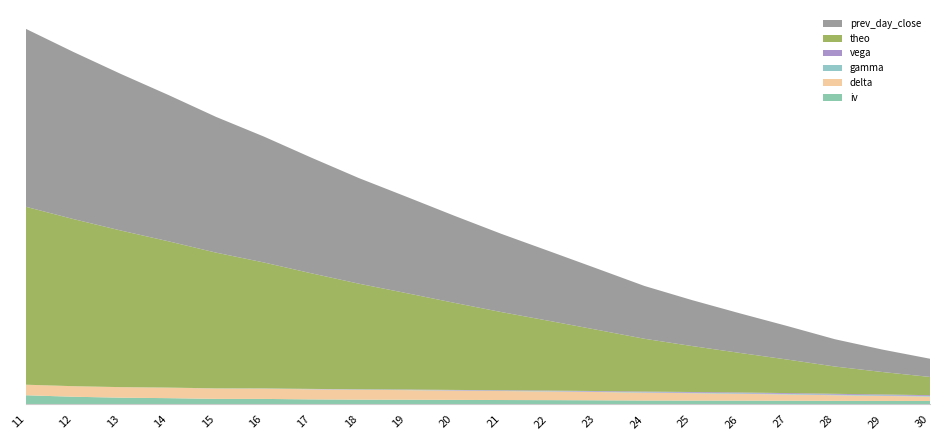

Reading left to right, extract all data points from this chart.

iv: 0.9	0.7	0.6	0.6	0.5	0.5	0.5	0.4	0.4	0.4	0.4	0.4	0.4	0.4	0.4	0.4	0.3	0.3	0.3	0.3
delta: 1.0	1.0	1.0	1.0	1.0	1.0	1.0	0.9	0.9	0.9	0.9	0.8	0.8	0.7	0.7	0.6	0.6	0.5	0.5	0.4
gamma: 0.0	0.0	0.0	0.0	0.0	0.0	0.0	0.0	0.0	0.0	0.0	0.0	0.0	0.0	0.0	0.1	0.1	0.1	0.1	0.1
vega: 0.0	0.0	0.0	0.0	0.0	0.0	0.0	0.0	0.0	0.0	0.0	0.1	0.1	0.1	0.1	0.1	0.1	0.1	0.1	0.1
theo: 16.9	15.8	14.8	13.8	12.8	11.9	10.9	10.0	9.1	8.2	7.4	6.6	5.8	5.0	4.4	3.8	3.2	2.6	2.1	1.7
prev_day_close: 16.8	15.8	14.8	13.8	12.8	11.9	11.0	10.0	9.1	8.2	7.4	6.6	5.8	5.0	4.3	3.8	3.2	2.6	2.1	1.7